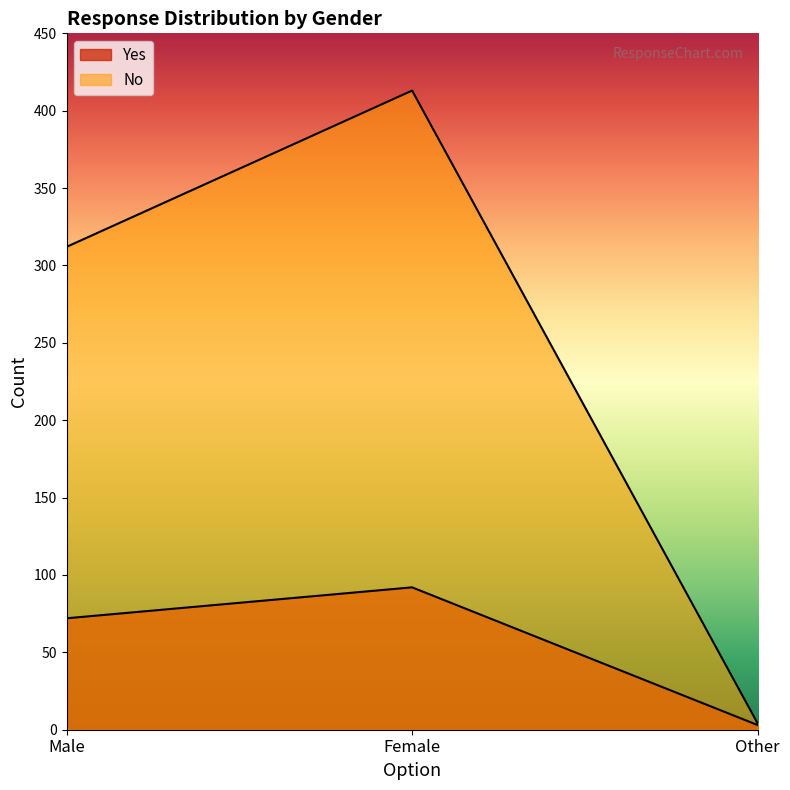

Rank the series by their average value, from highest to lowest.

No, Yes